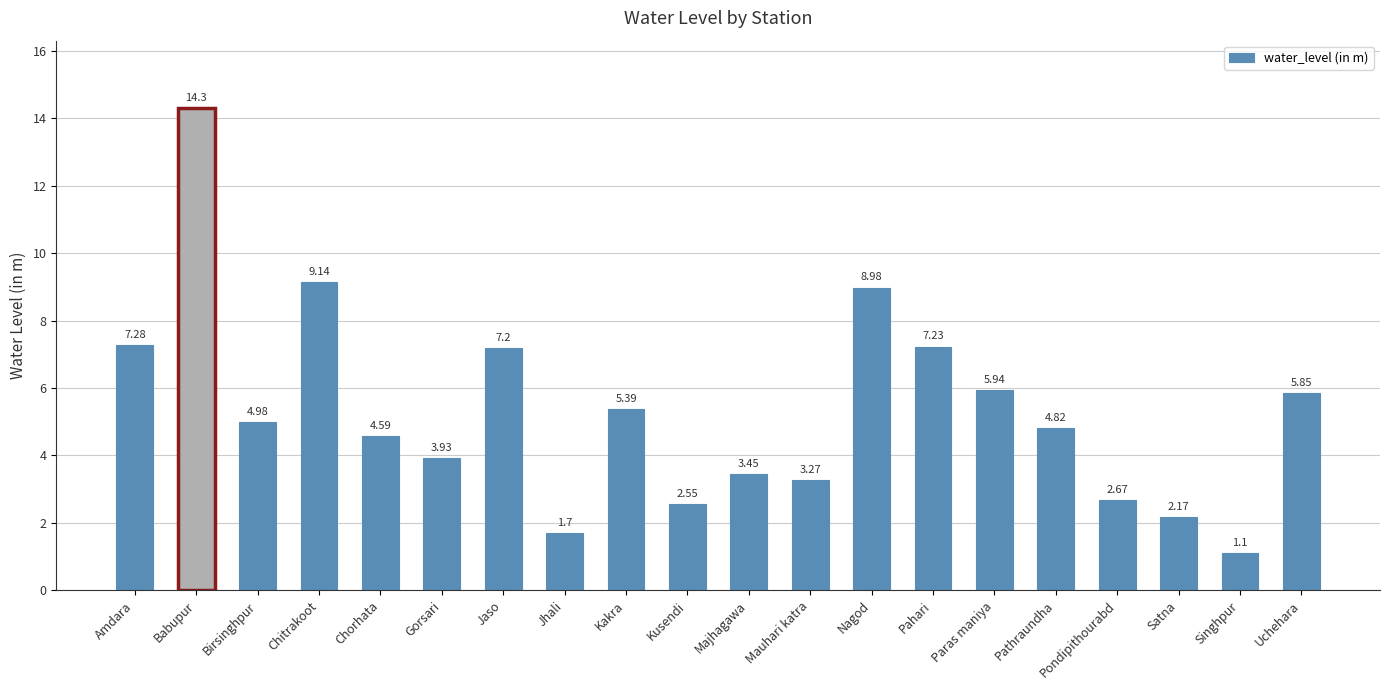

True or false: the data shows 7.2 at Jaso.

True